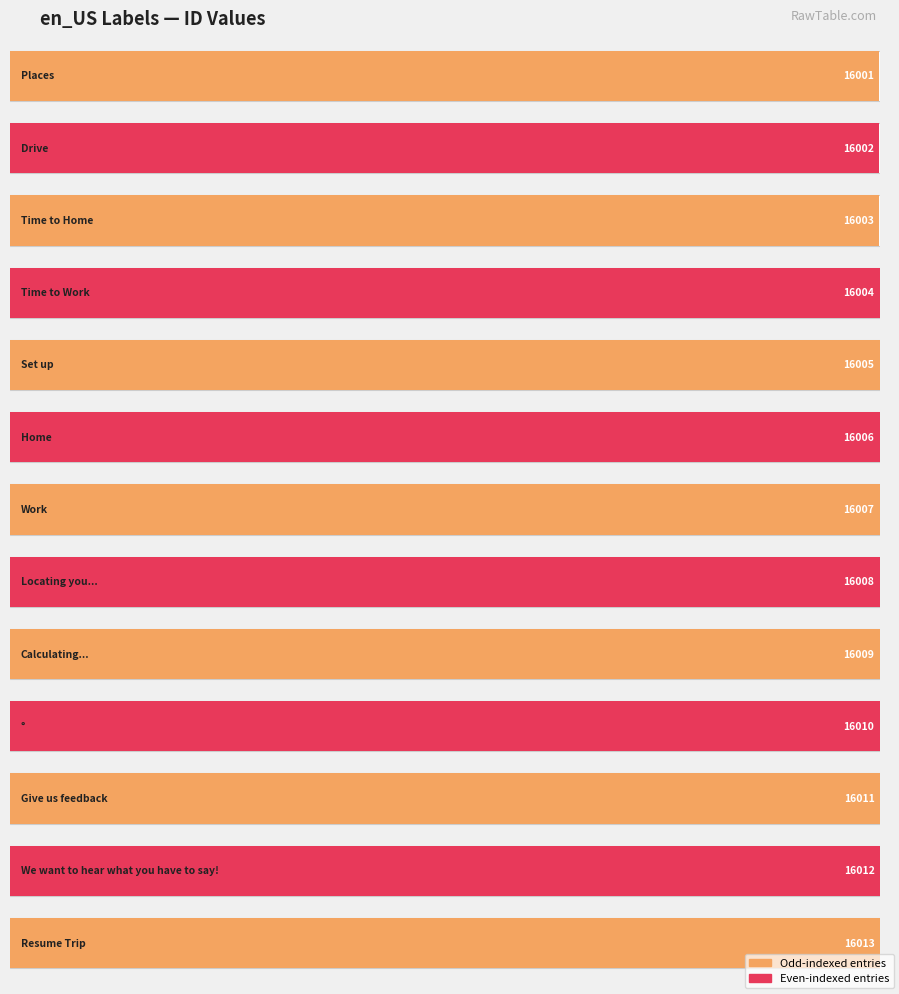

What is the value of the 3rd bar from the left?

16003